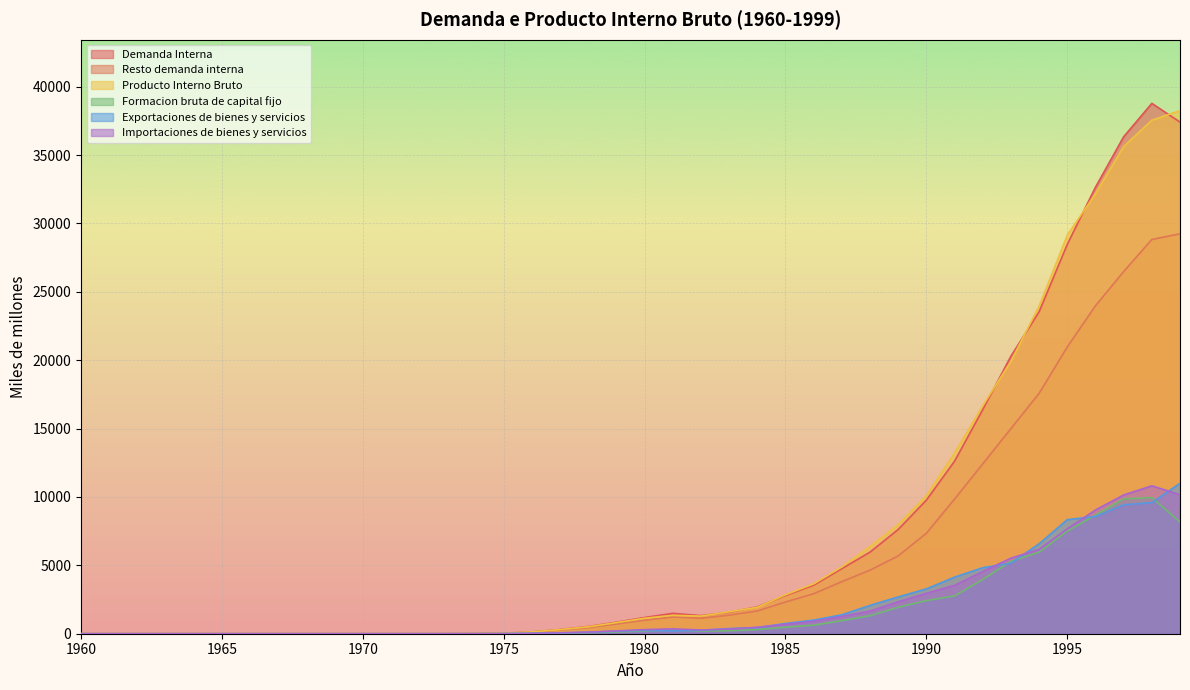

How many positive values does the Exportaciones de bienes y servicios series have?

26